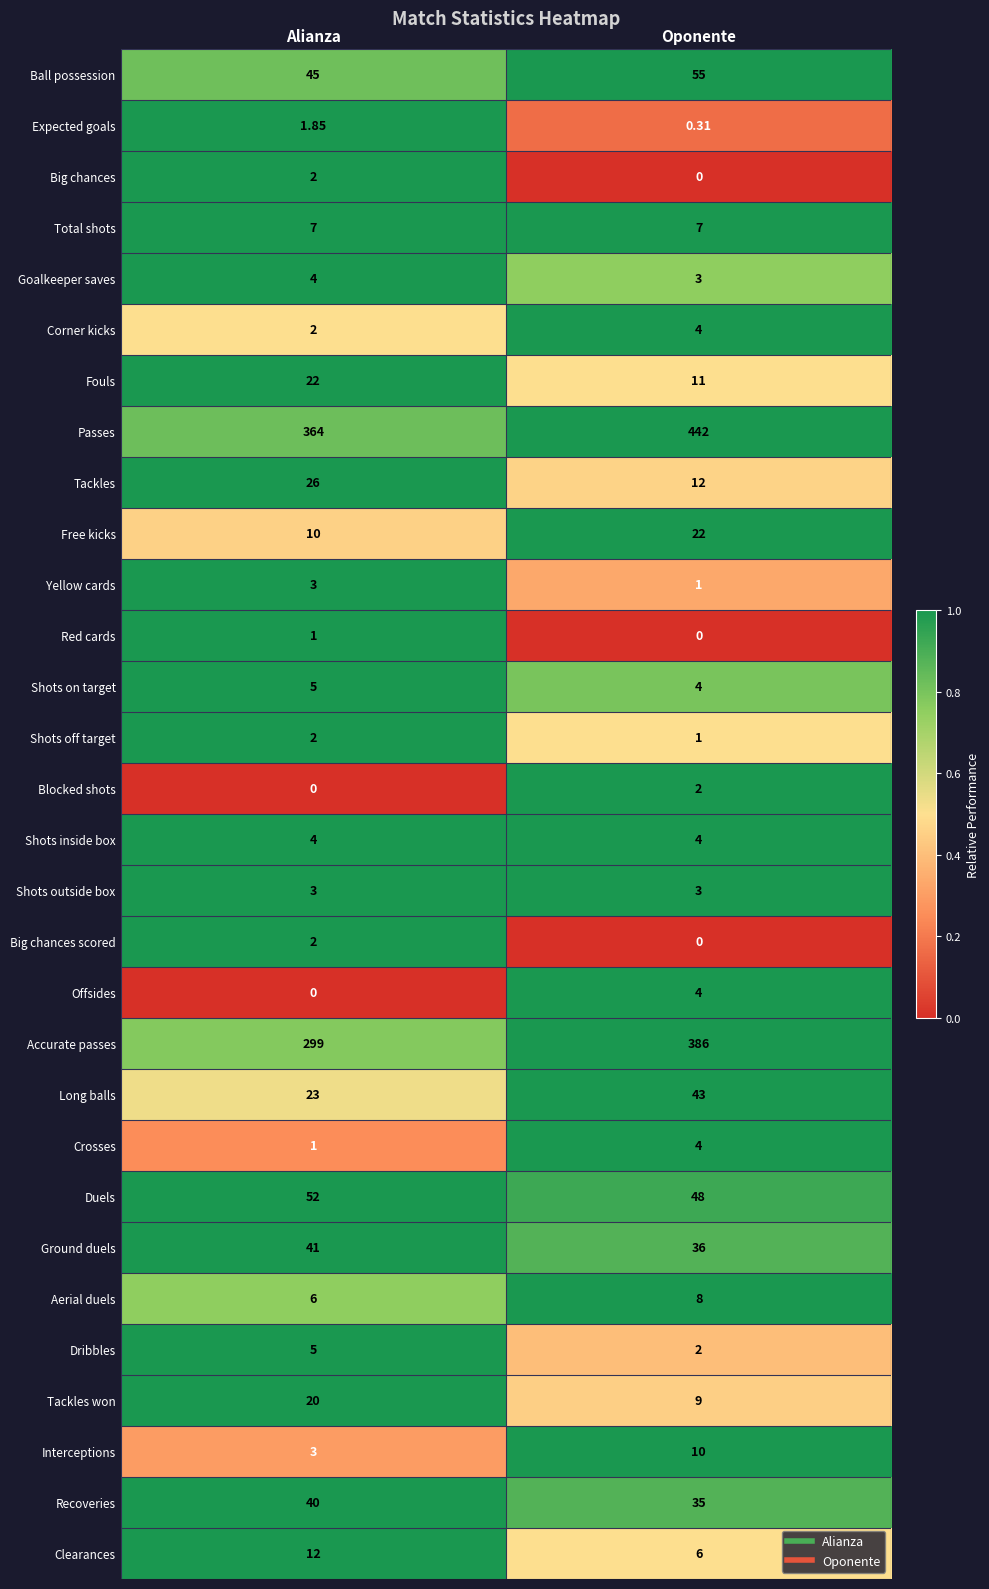

Which category has the highest value across all series?

Oponente